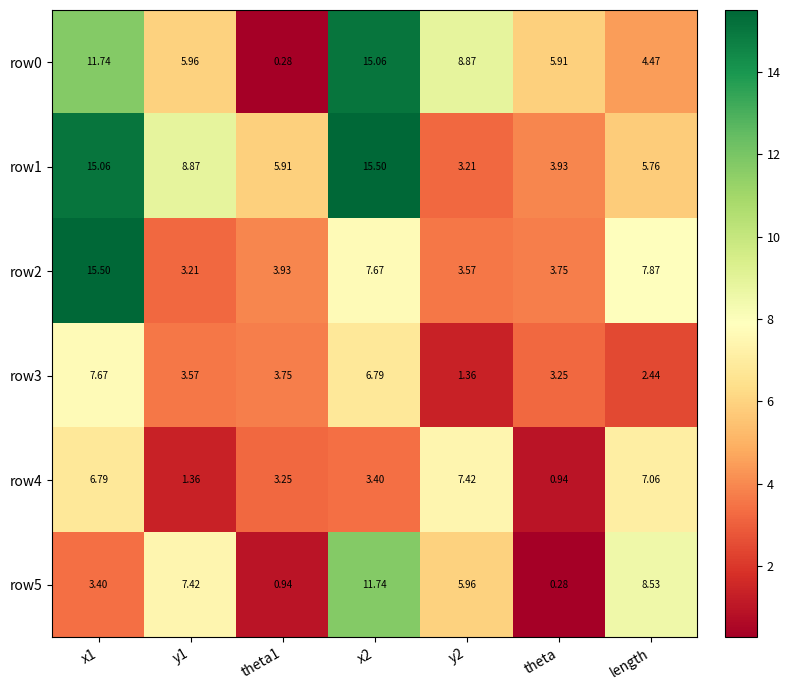

Where is row2 nearest to the value 9?

length